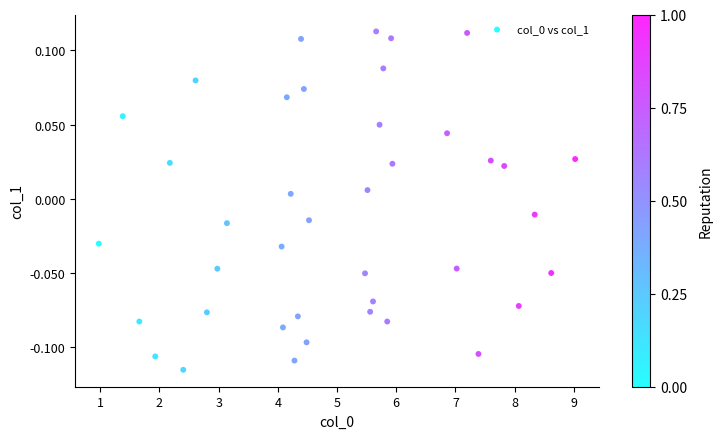

What is the range of X values (max minus min)?

8.0